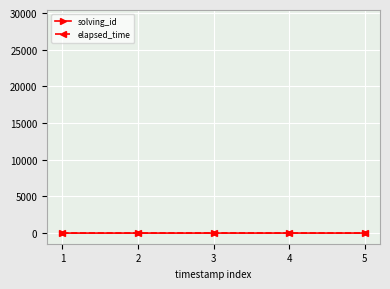

True or false: solving_id has more than 2 points higher than both neighbors.

False